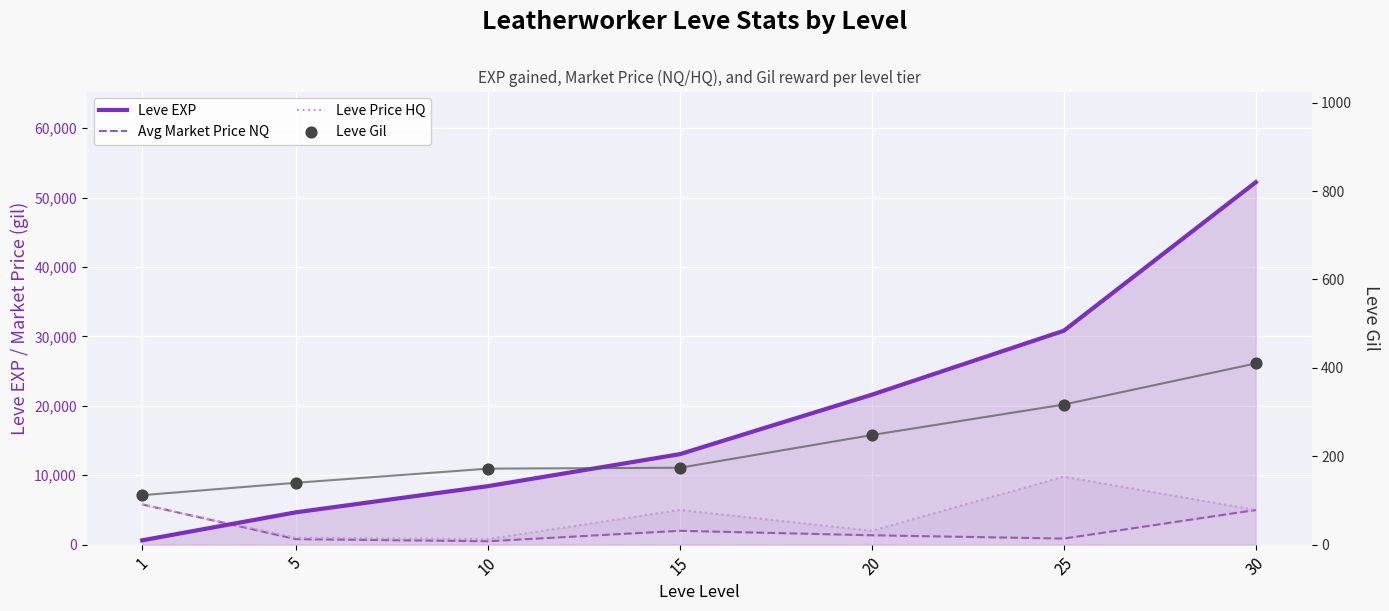

Which series reaches the minimum Y coordinate?

Leve Gil